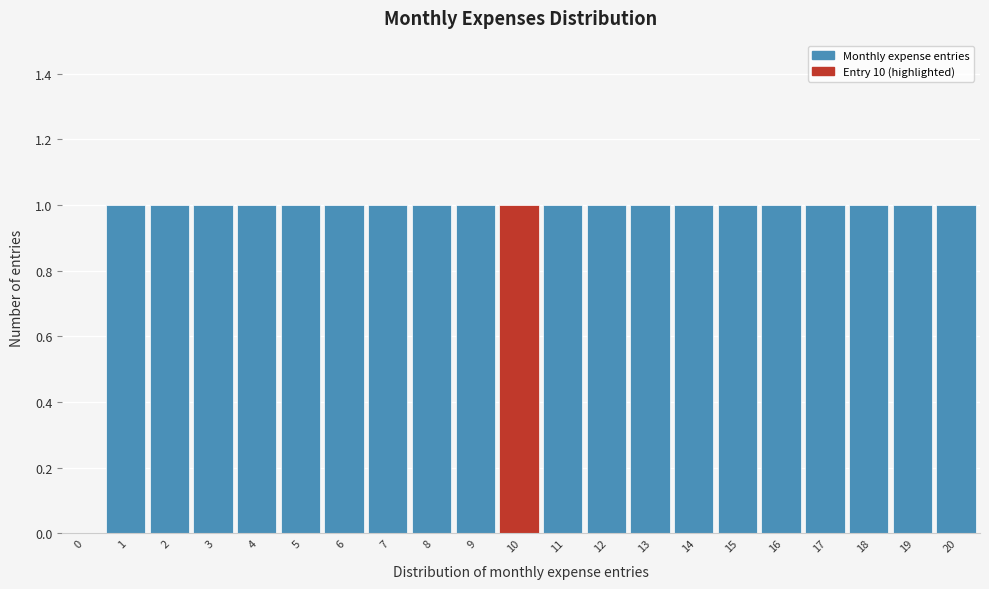

Reading left to right, list all the values displayed in this chart.

0=0	1=1	2=1	3=1	4=1	5=1	6=1	7=1	8=1	9=1	10=1	11=1	12=1	13=1	14=1	15=1	16=1	17=1	18=1	19=1	20=1